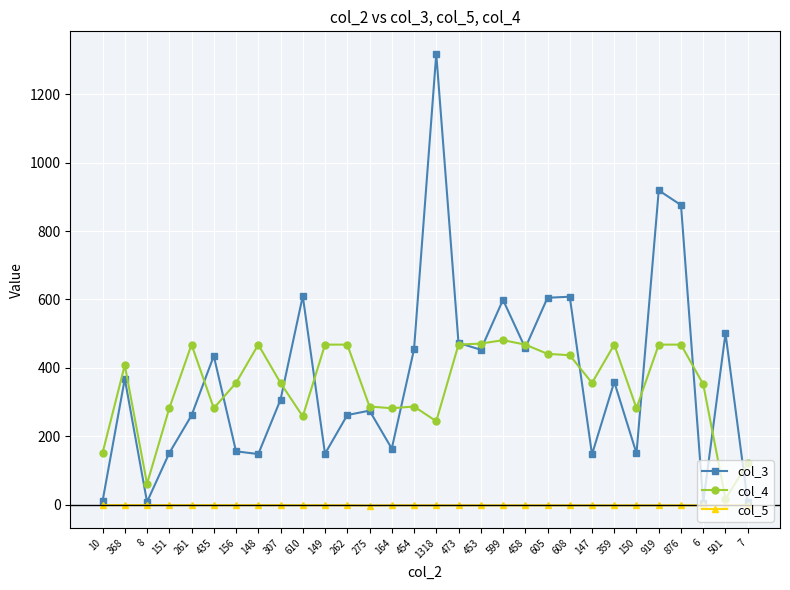

At which category does col_3 reach its first local valley?

8